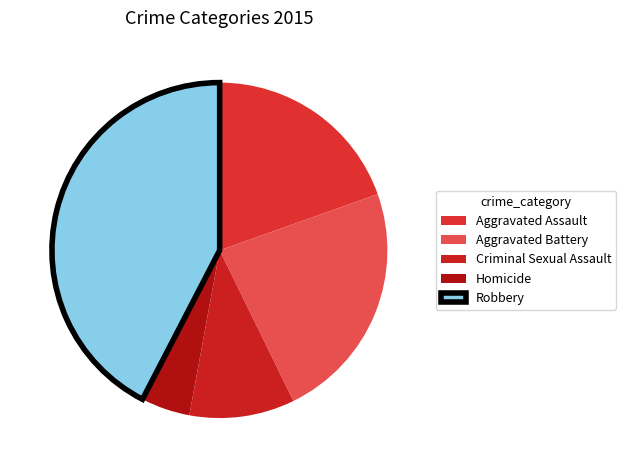

What percentage is the Aggravated Battery slice, to the nearest percent?

23%